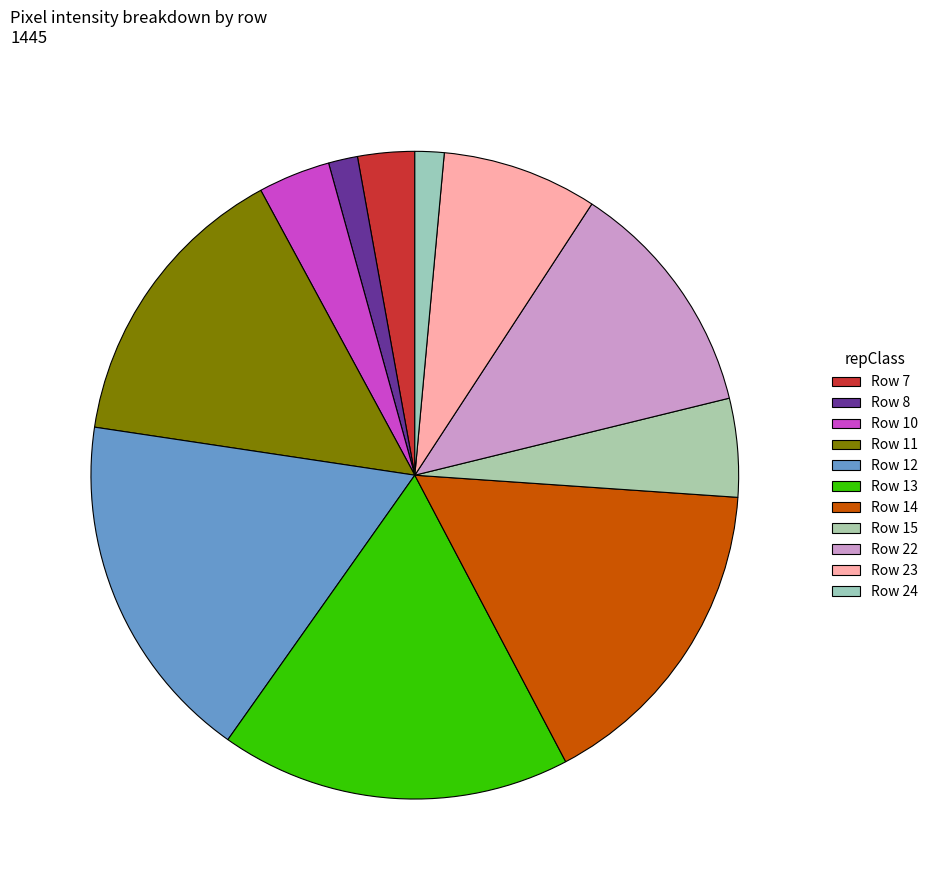

Between Row 23 and Row 24, which is larger?

Row 23